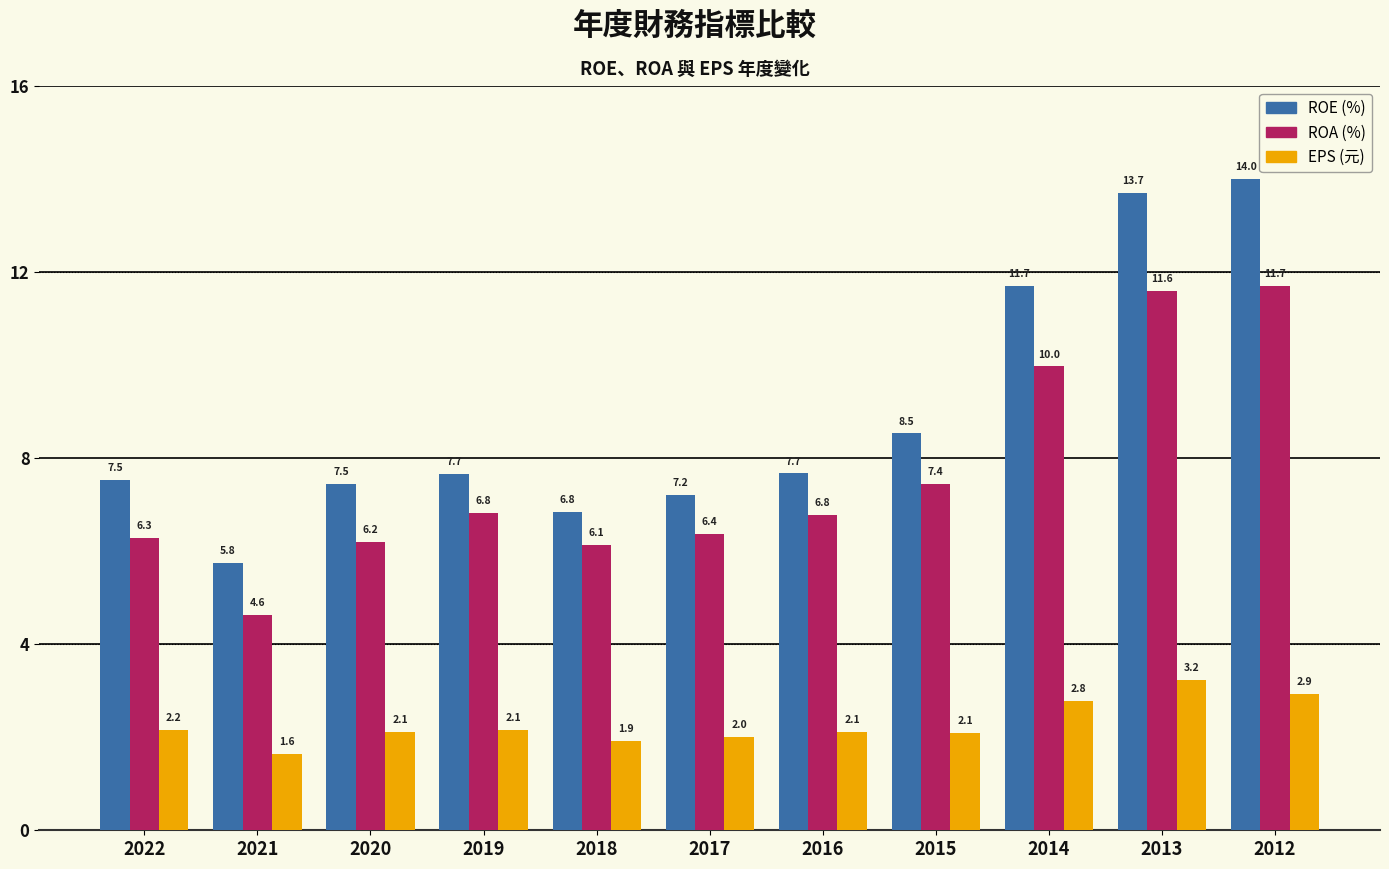

How many bars are there in each group?

3